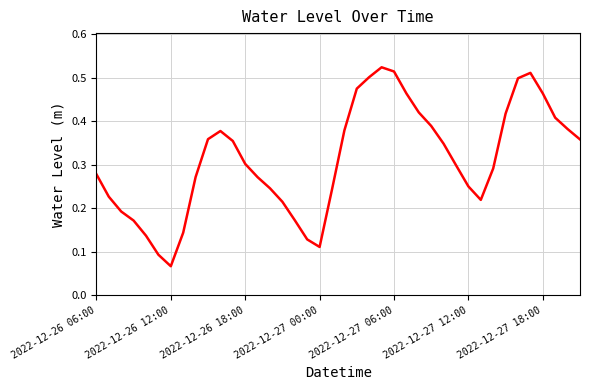

Which label corresponds to the smallest value in the chart?

2022-12-26 12:00